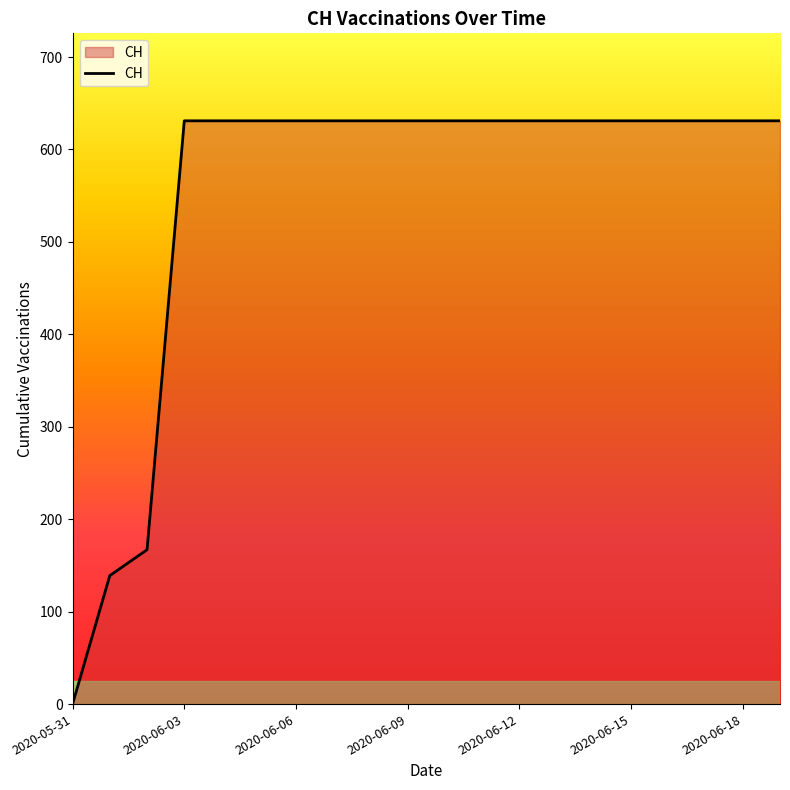

What is the greatest value displayed?

631